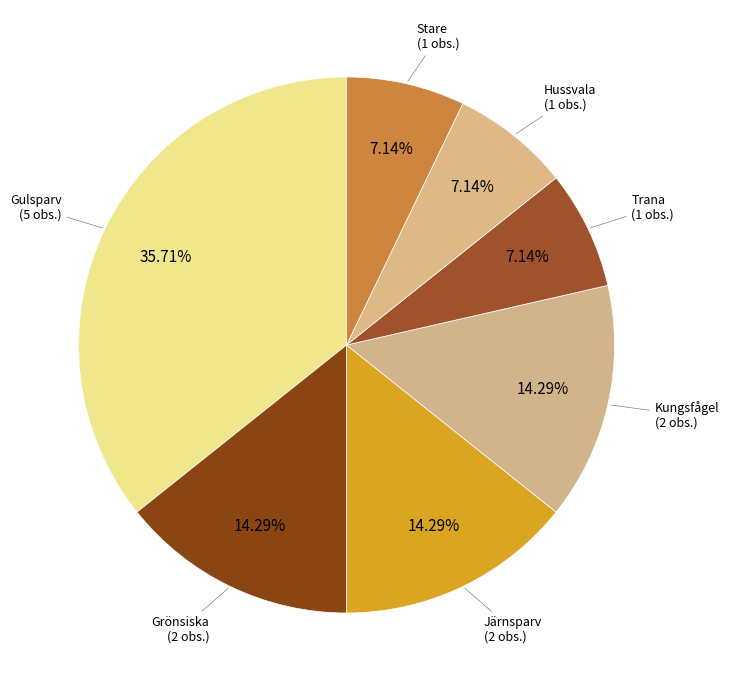

How many segments does this pie chart have?

7